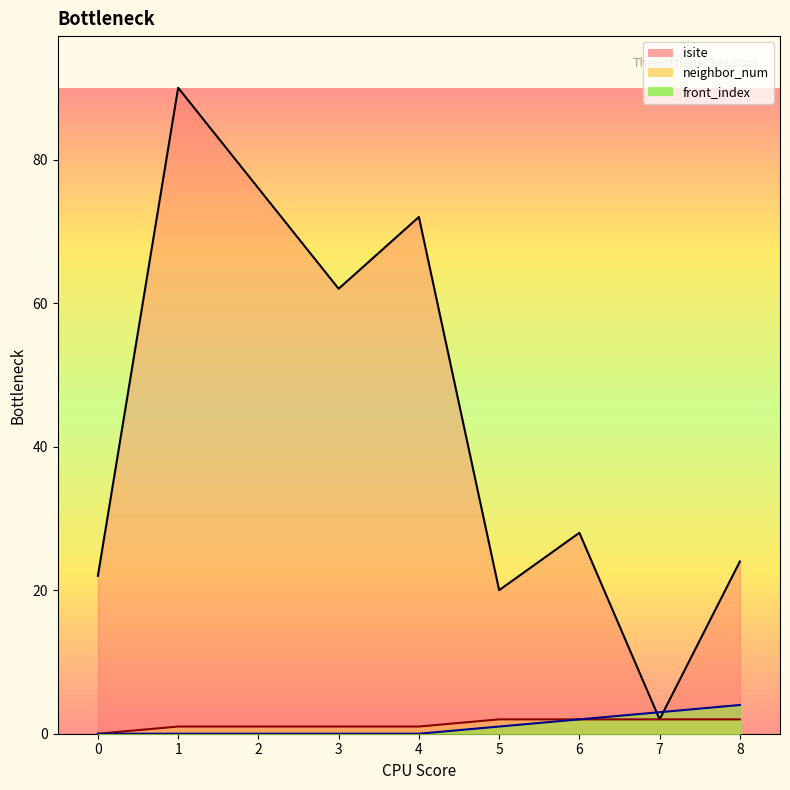

Is the value of front_index at 8 greater than the value of neighbor_num at 6?

Yes